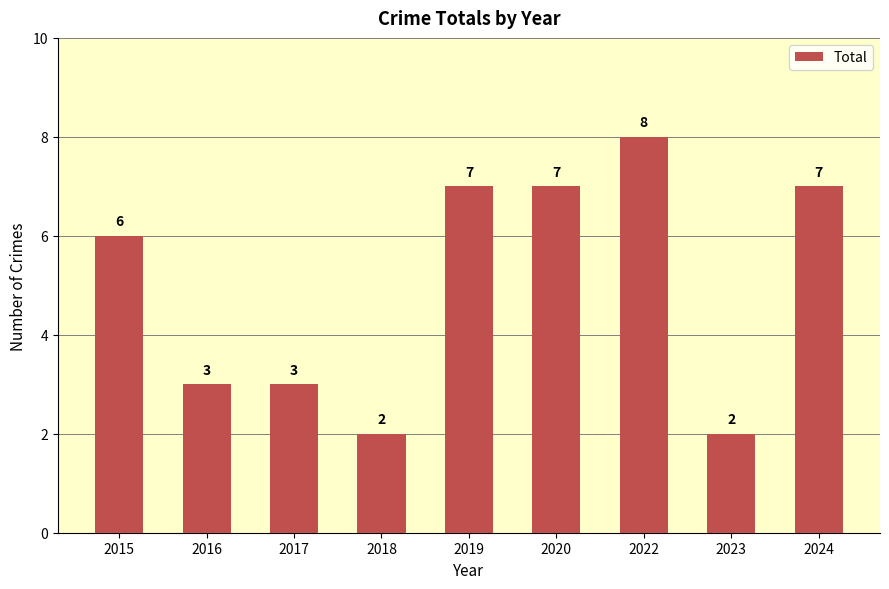

Is it true that the value at 2016 is 5?

False